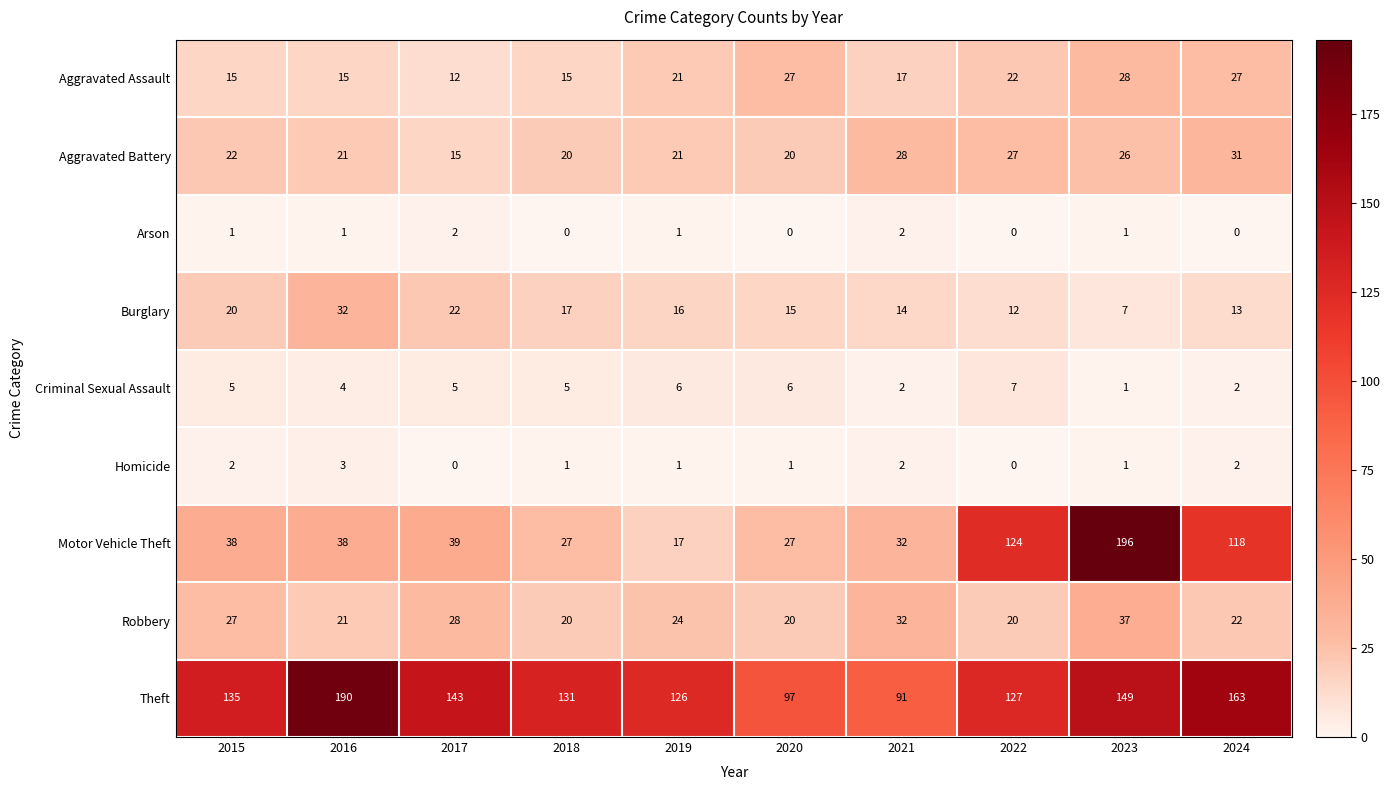

True or false: Aggravated Assault has a value of 21 at 2019.

True